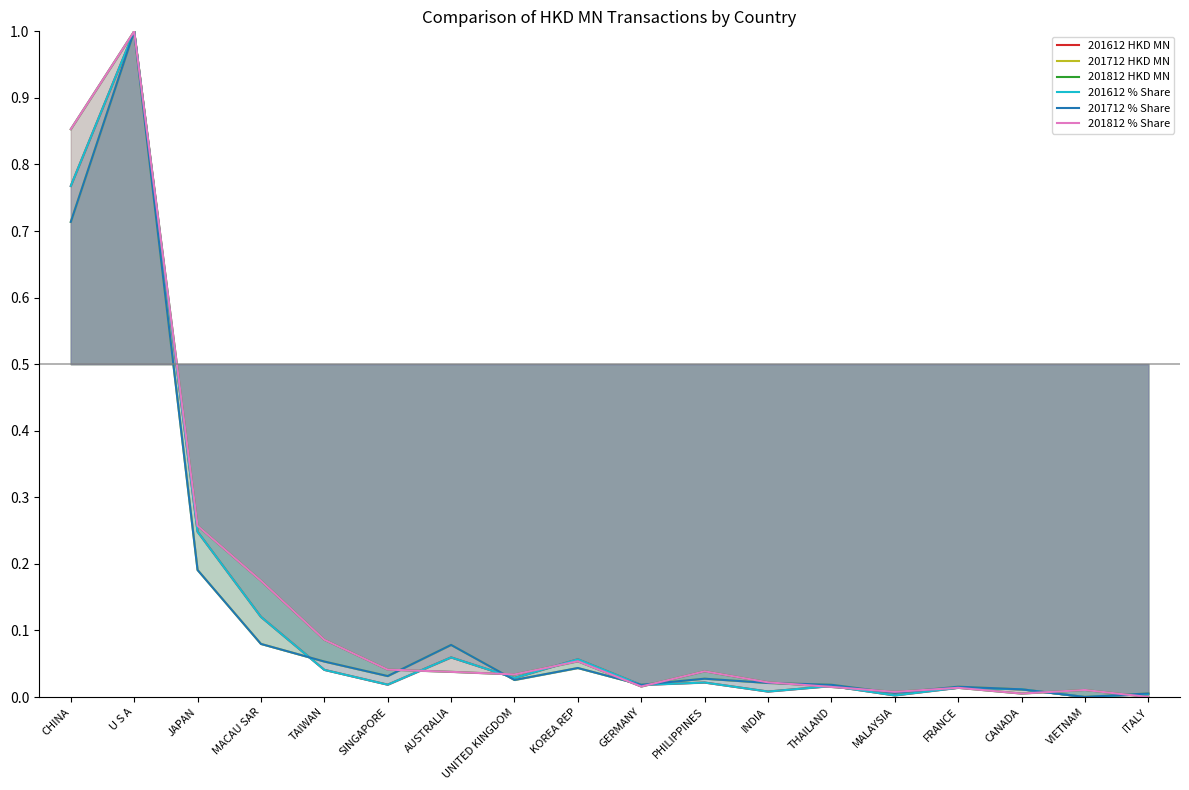

Which category has the highest value in the 201712 % Share series?

U S A